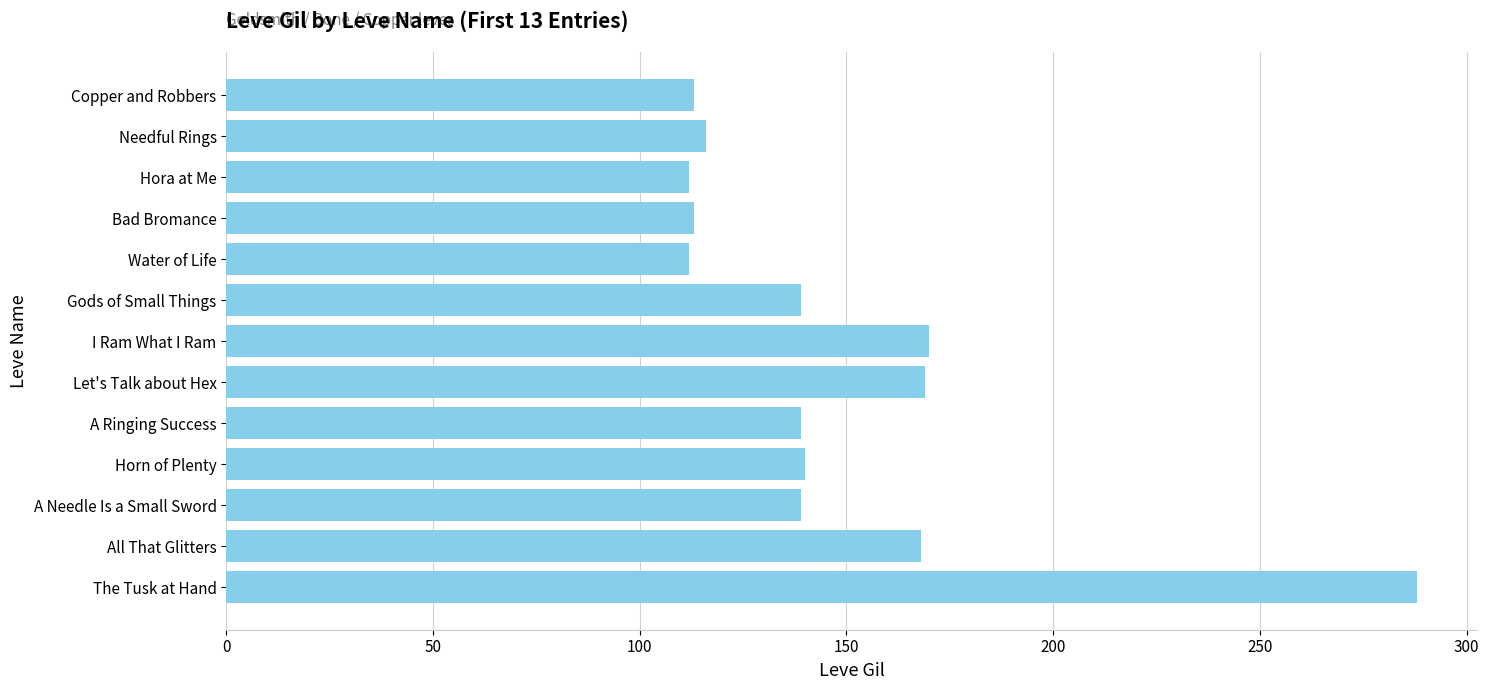

Count the number of data series in this chart.

1